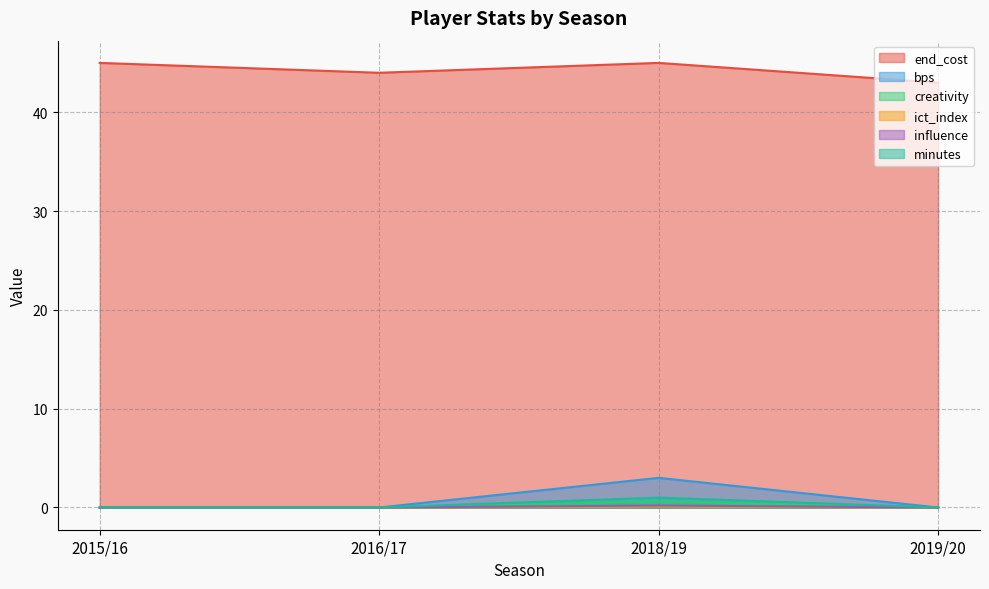

How many lines are shown in the chart?

6